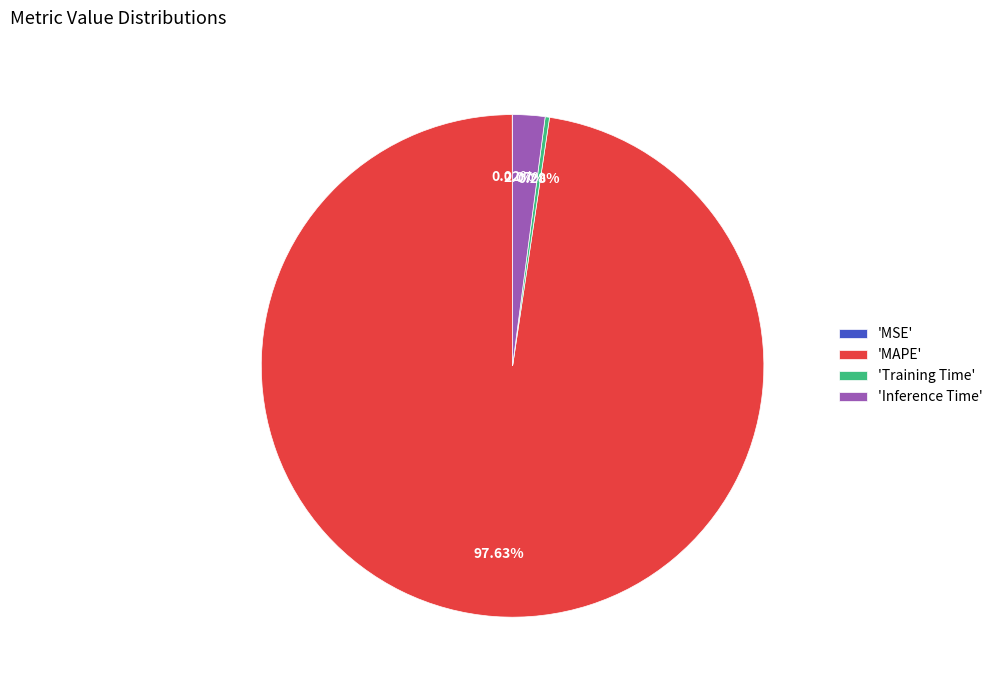

Which category has the biggest portion of the pie?

'MAPE'